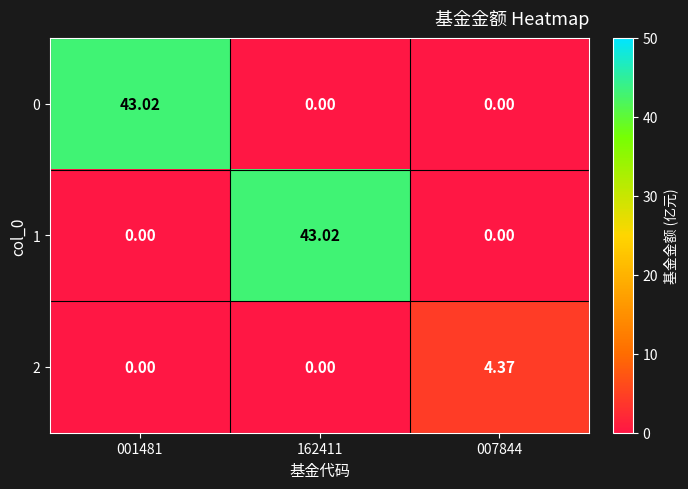

How many series are shown in this chart?

3